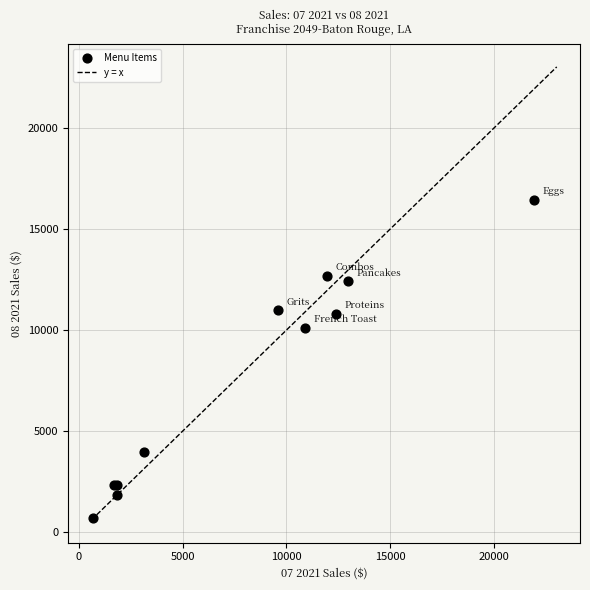

What Y value in the scatter plot is closest to 8569?

10109.5